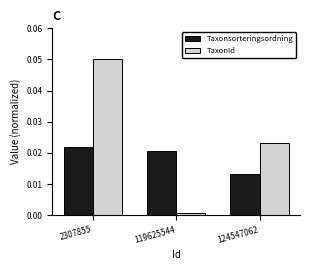

Which series changed the most between 2307855 and 119625544?

TaxonId